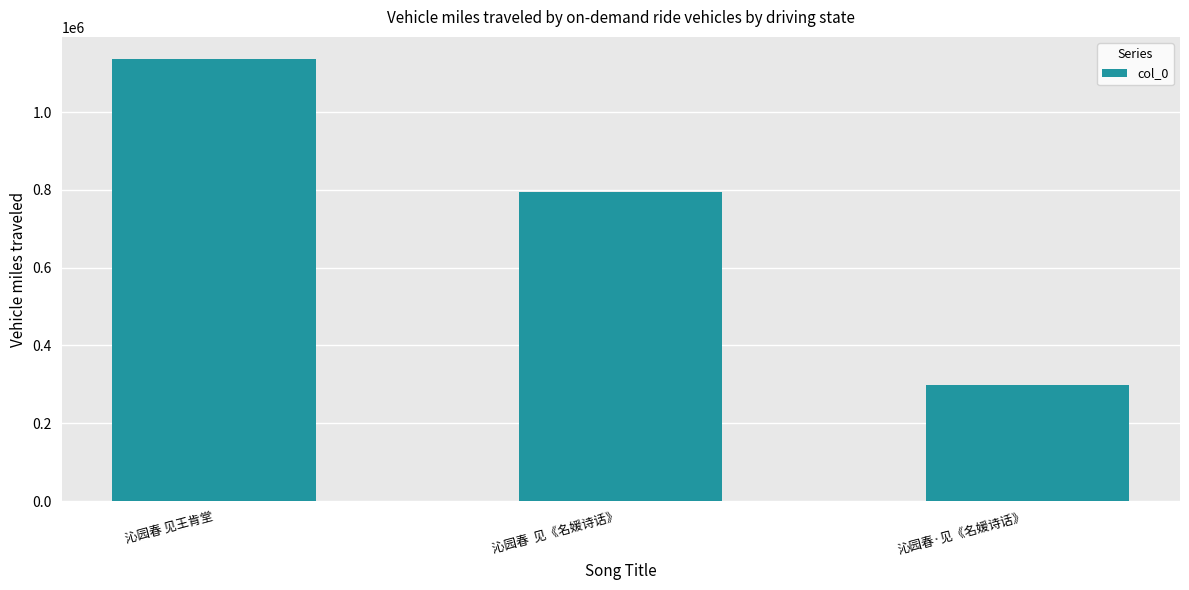

Where does the data first go above 795850?

沁园春 见王肯堂